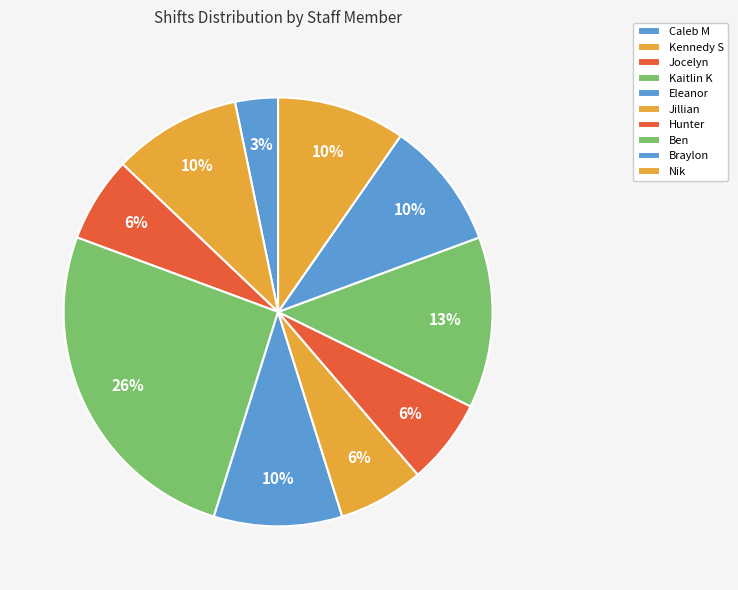

How many slices are in this pie chart?

10